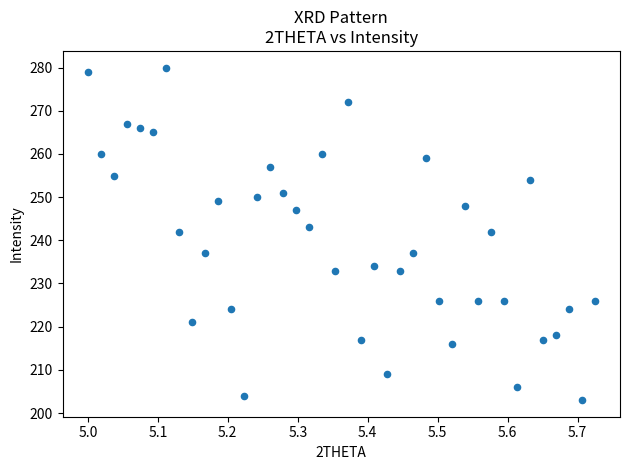

What is the range of Y values (max minus min)?

77